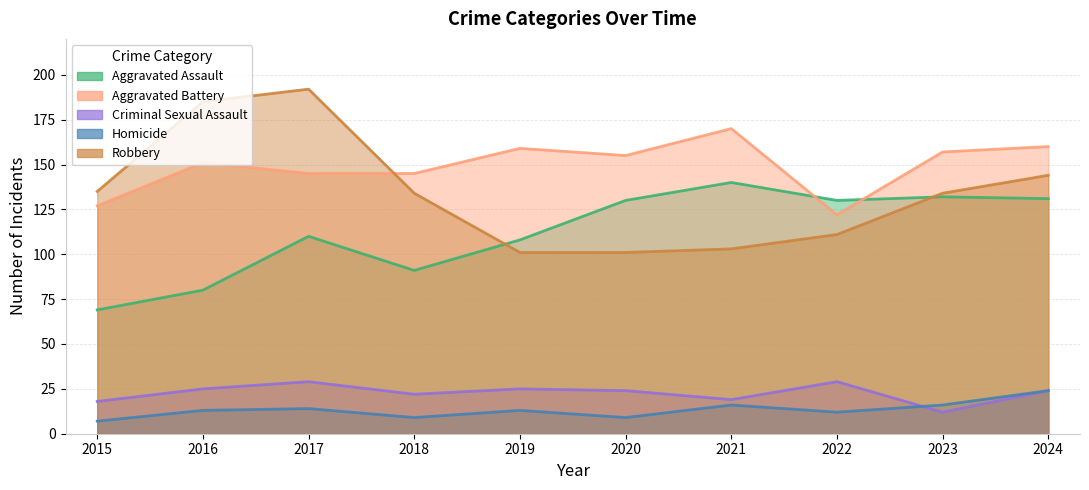

True or false: Homicide has a value of 12 at 2022.

True